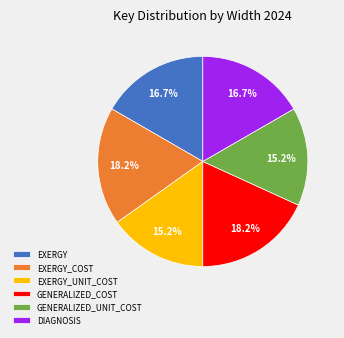

To the nearest percent, what is the combined percentage of EXERGY_UNIT_COST and GENERALIZED_COST?

33%